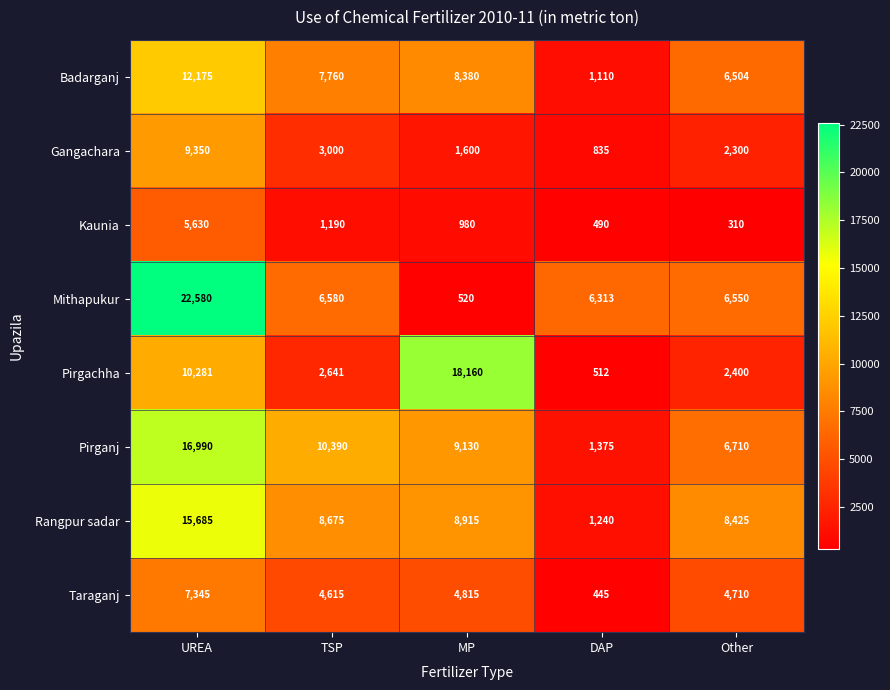

At which category is the sum across all series the highest?

UREA